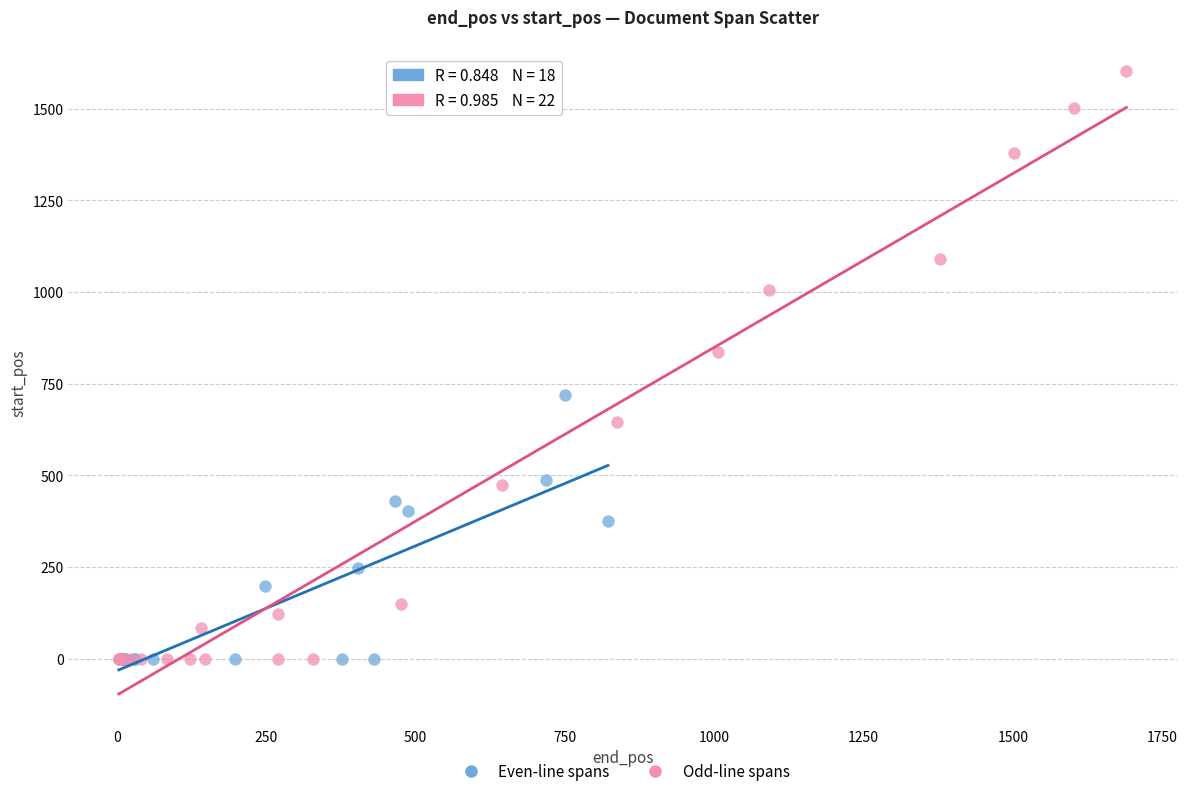

Which series contains the highest Y value?

Odd-line spans